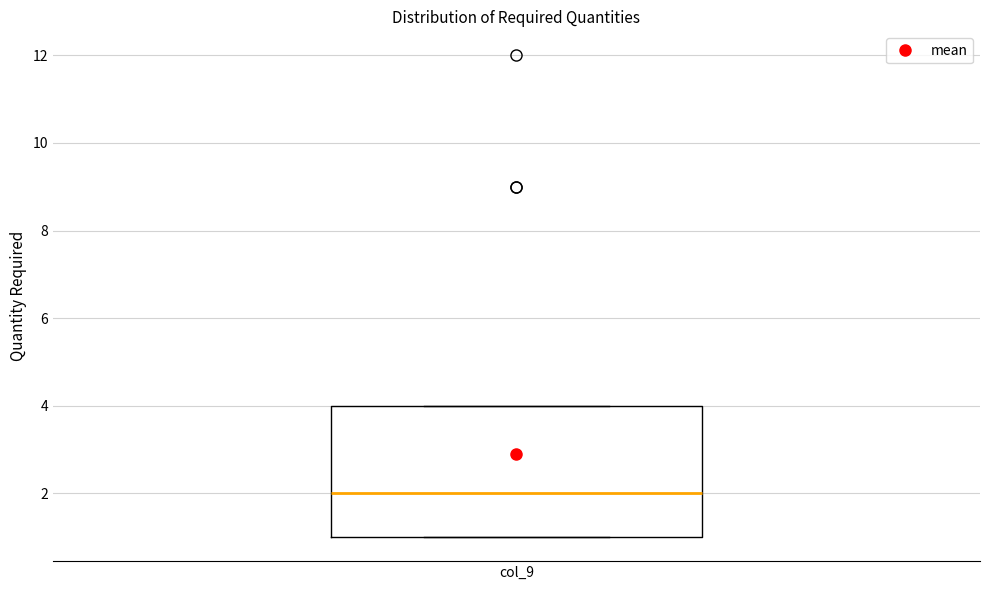

Read this box plot against the y-axis: the position of the median line, the range covered by the box, and the ends of both whiskers. The values are not printed on the chart, so give them approximately, as read against the axis.

median 2, box 1 to 4, whiskers 1 to 4